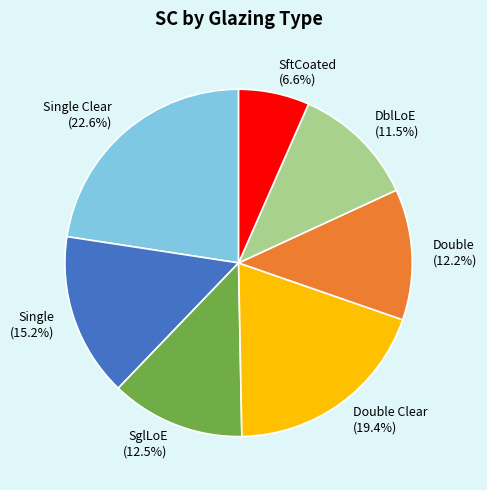

To the nearest percent, what percentage of the pie is Single?

15%